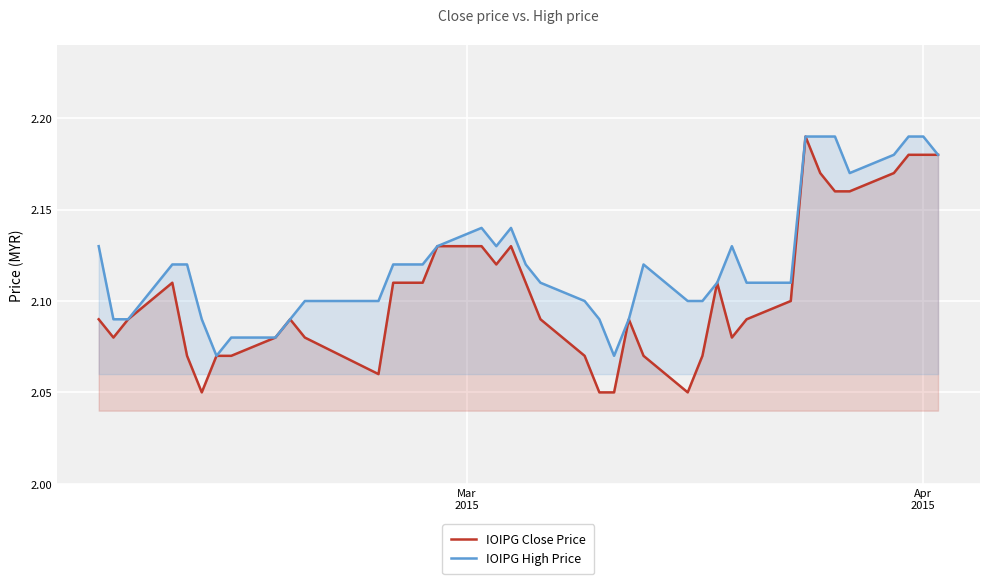

At how many categories does at least one series exceed 2?

40